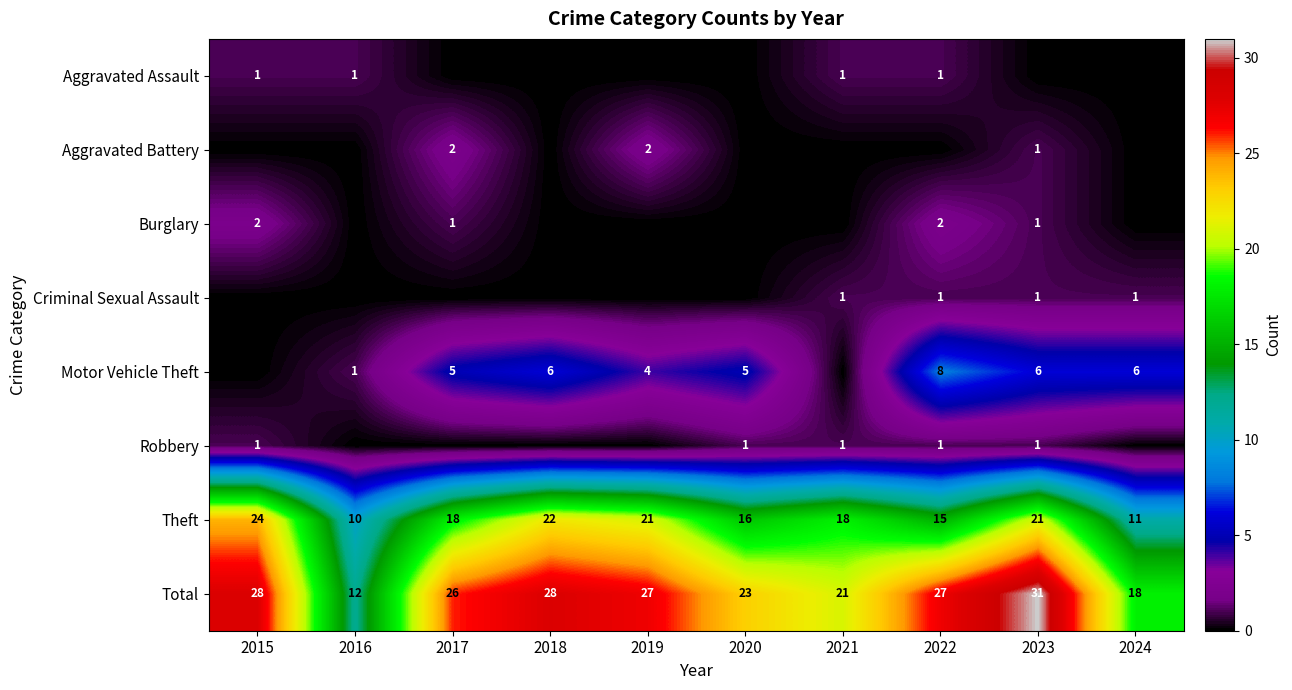

What is the difference between the maximum and minimum values in the Total series?

19